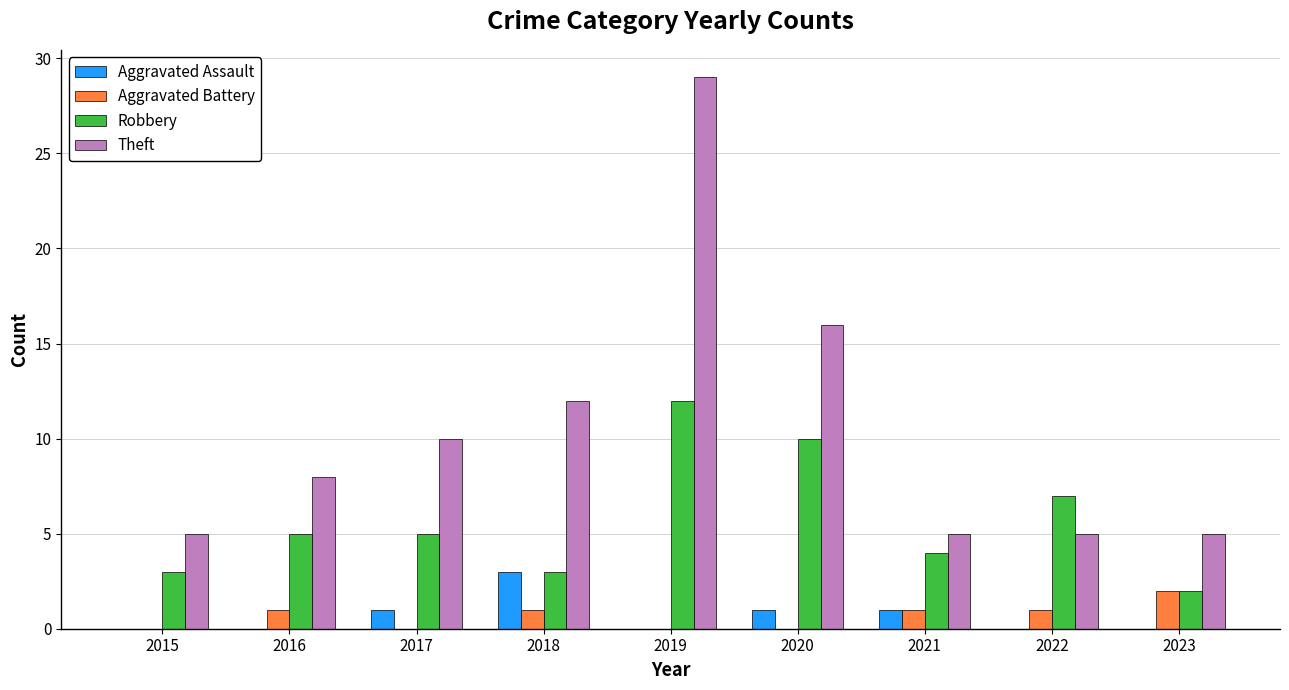

What is the difference between the Aggravated Battery values at 2018 and 2019?

1